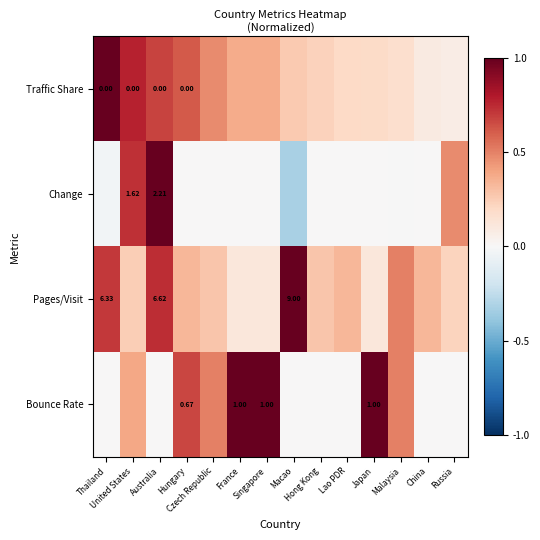

What is the difference between the maximum and second lowest values in the Bounce Rate series?

1.0